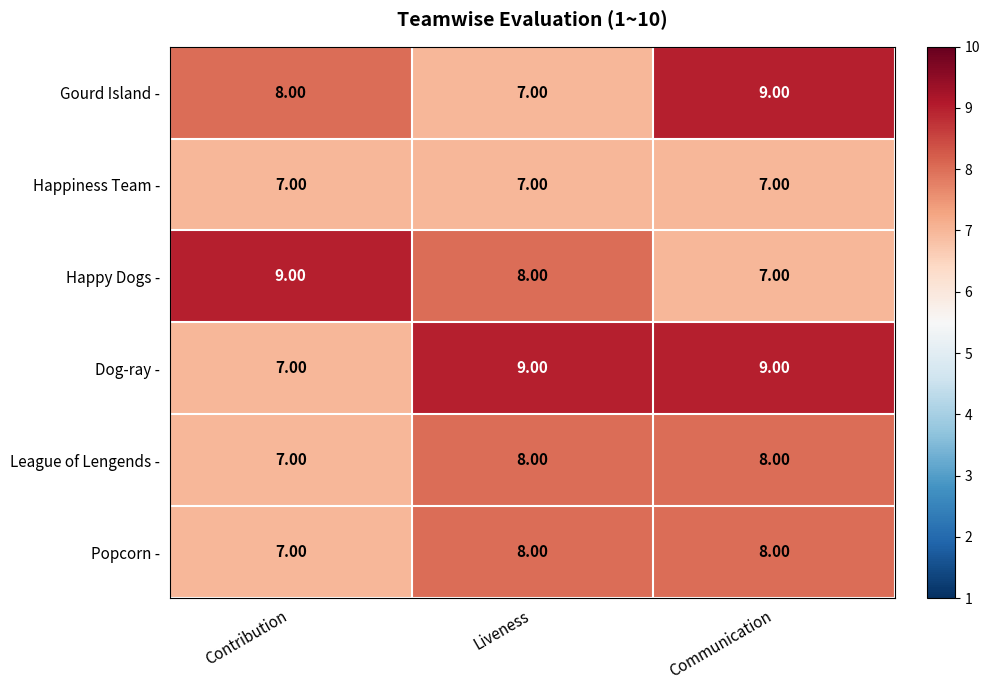

What is the average value of the Popcorn - series?

8